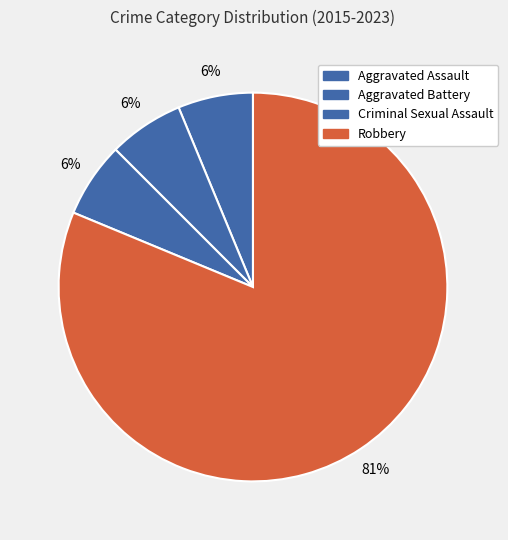

How many segments does this pie chart have?

4